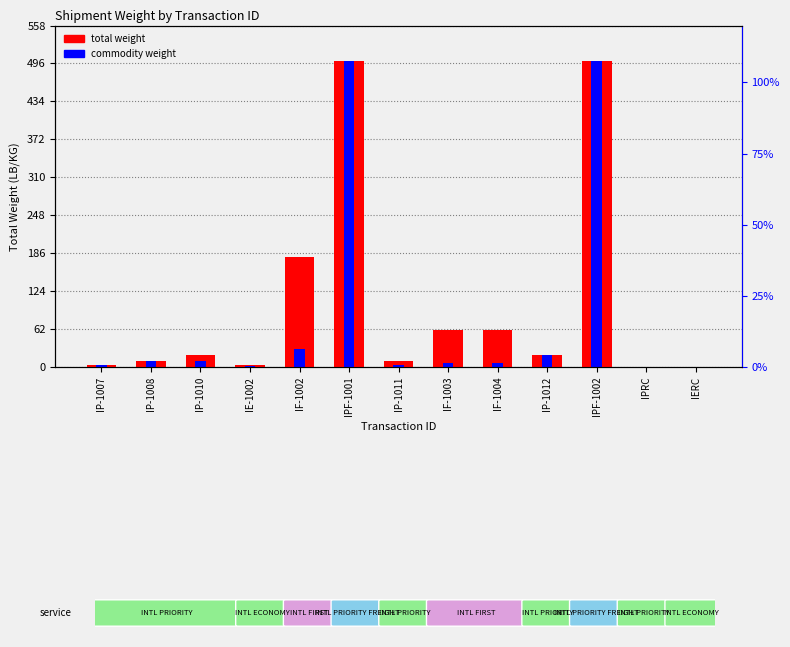

How many data points in commodity weight are less than 6?

5